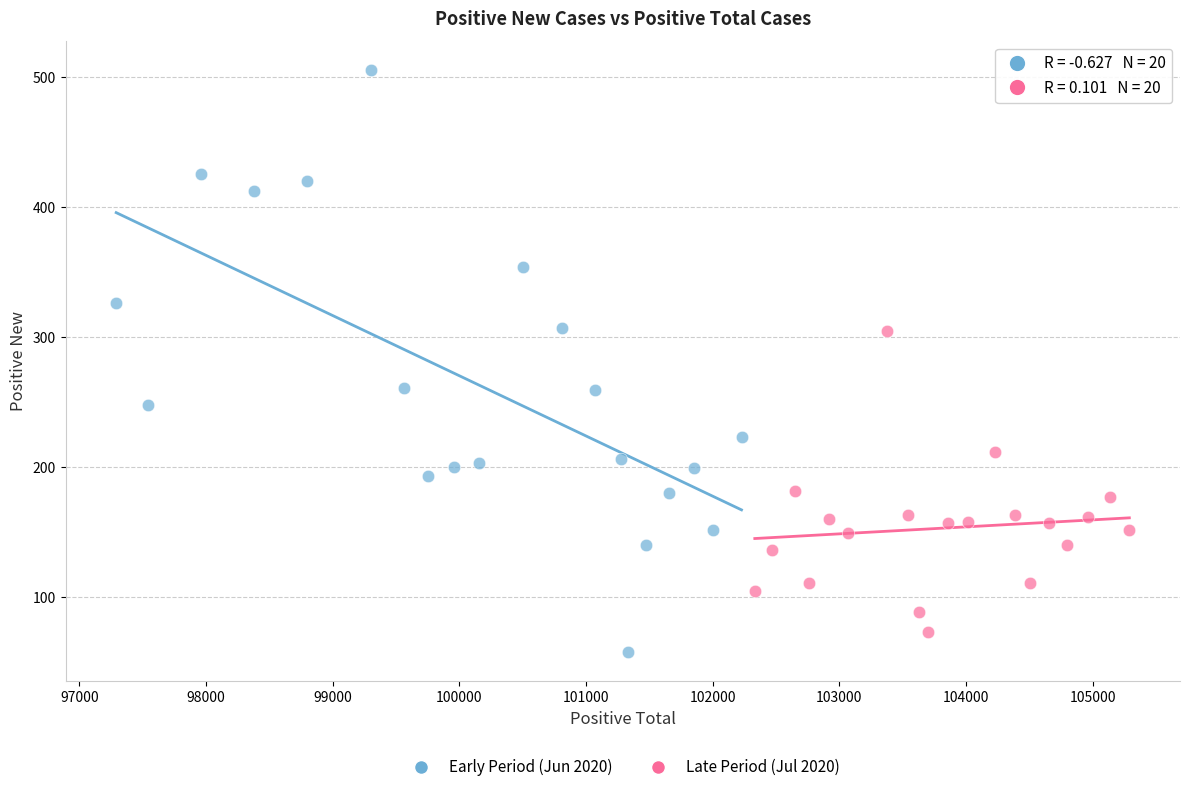

Which series has the largest Y range (max minus min)?

Early Period (Jun 2020)